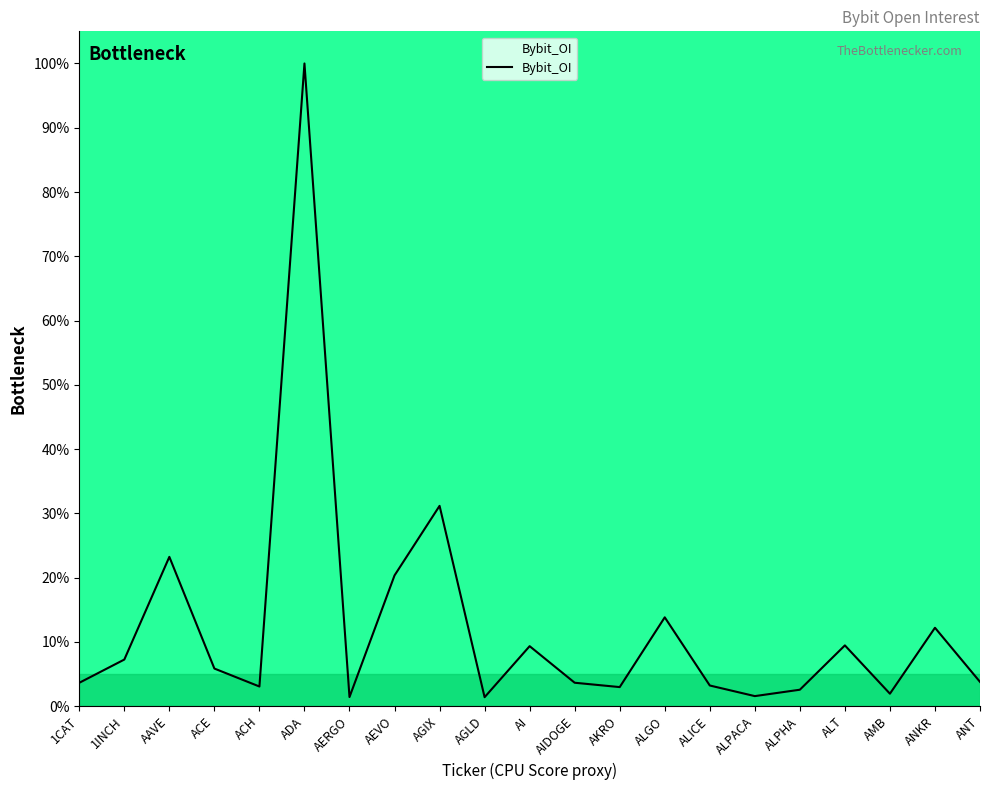

What is the change in value from AAVE to ALPACA?

-21.7